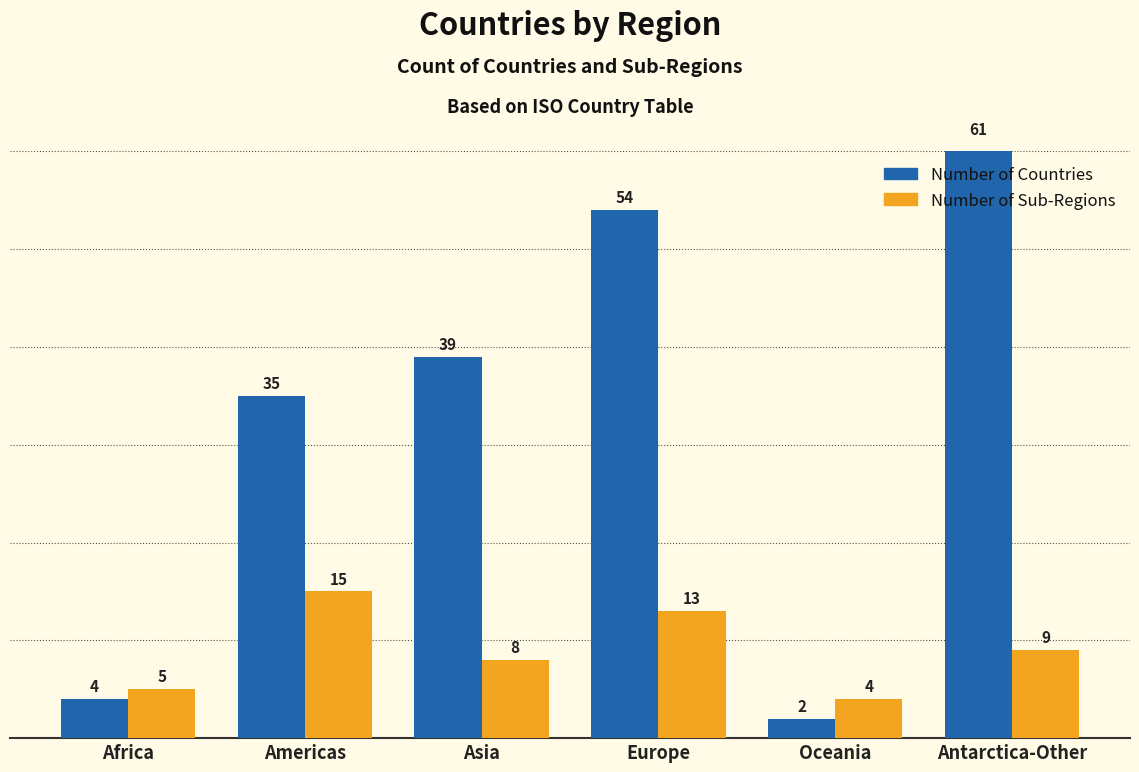

Which series changed the most between Americas and Asia?

Number of Sub-Regions